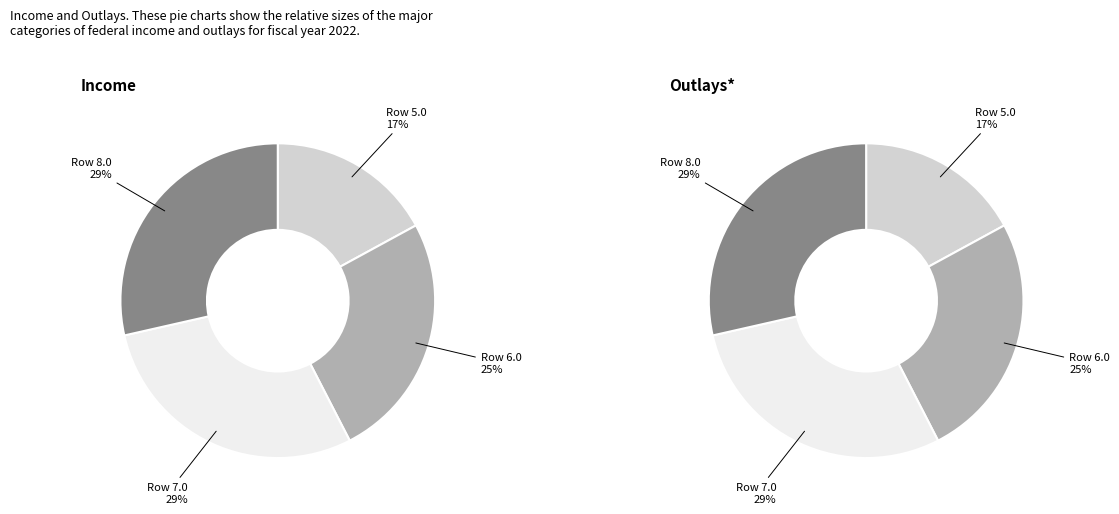

Does 8.0 represent more than half of the total?

No